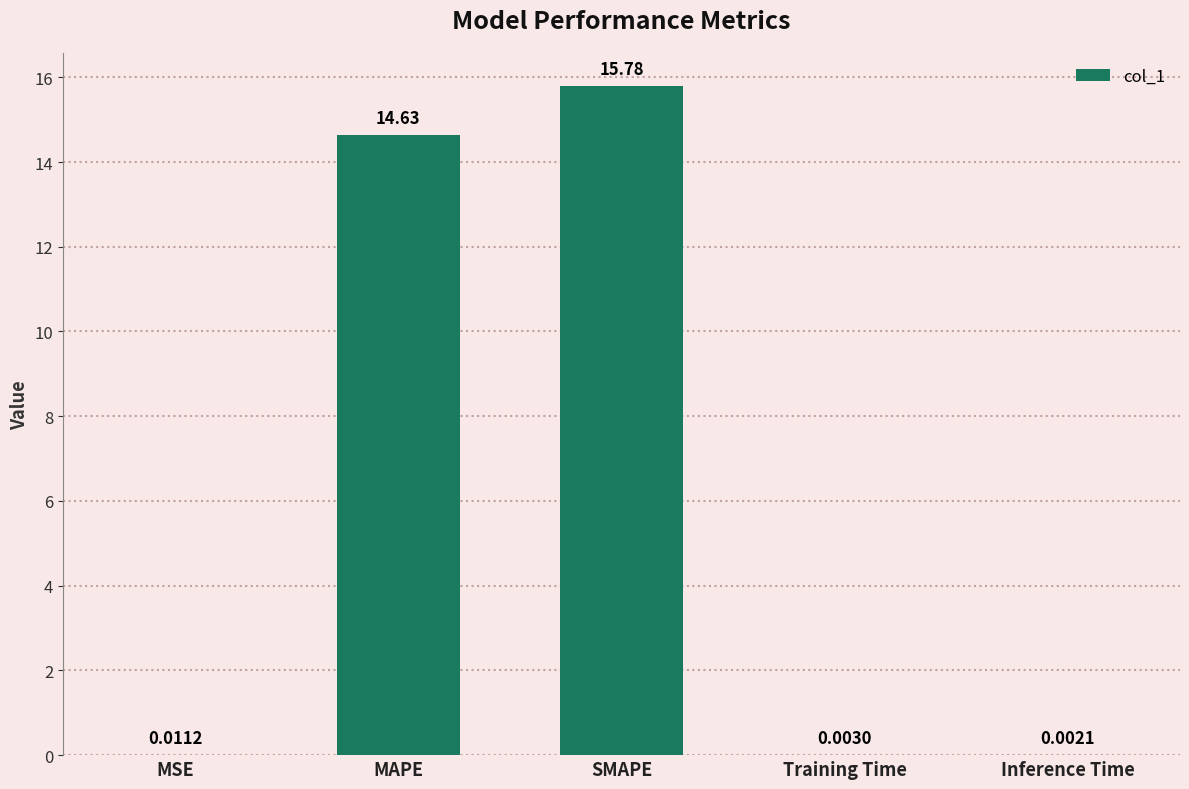

What is the sum of the values at Inference Time and MAPE?

14.6